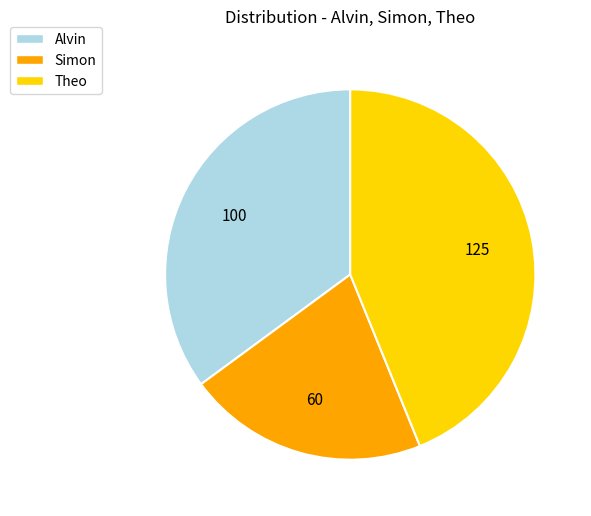

Does Theo account for over 50% of the chart?

No